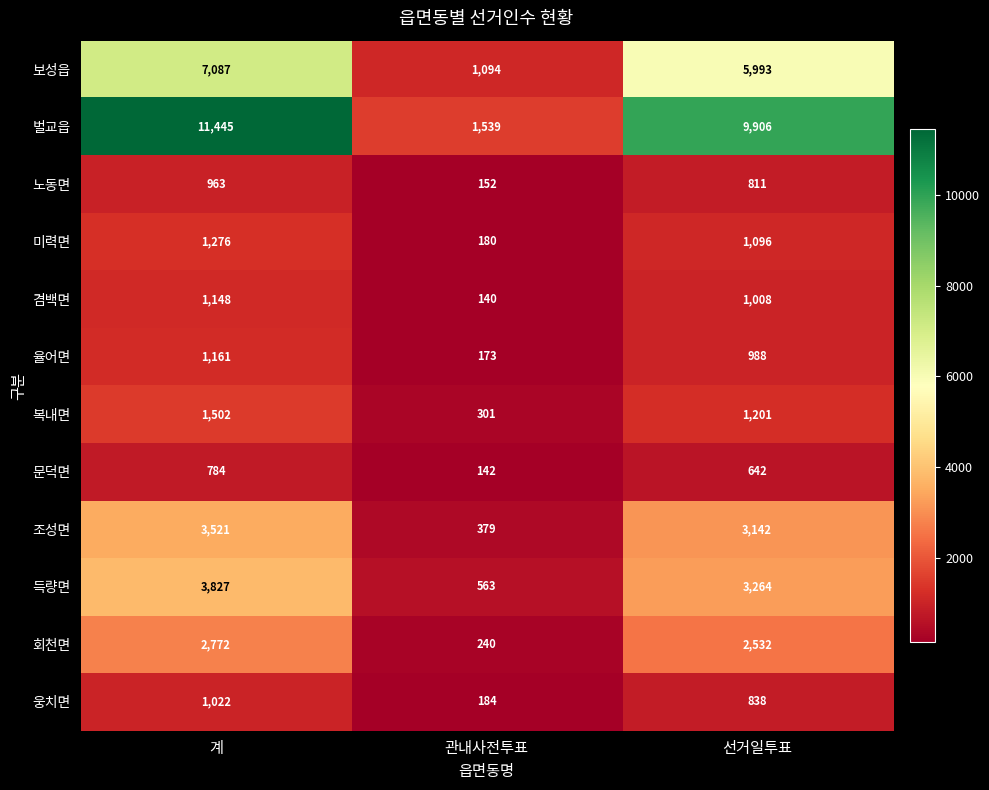

At which label does 노동면 first exceed 811?

계